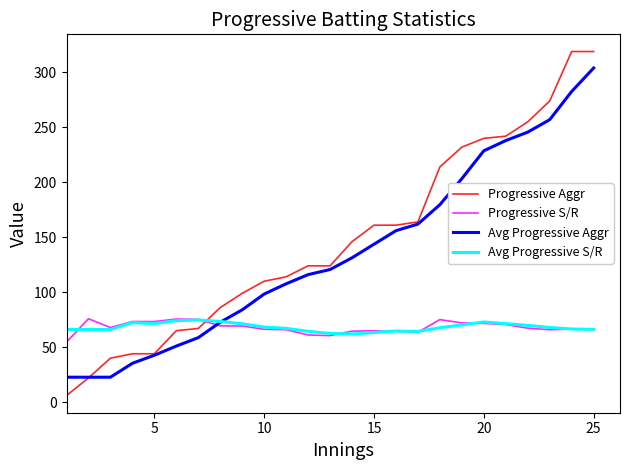

What are all the series names shown in the legend?

Progressive Aggr, Progressive S/R, Avg Progressive Aggr, Avg Progressive S/R